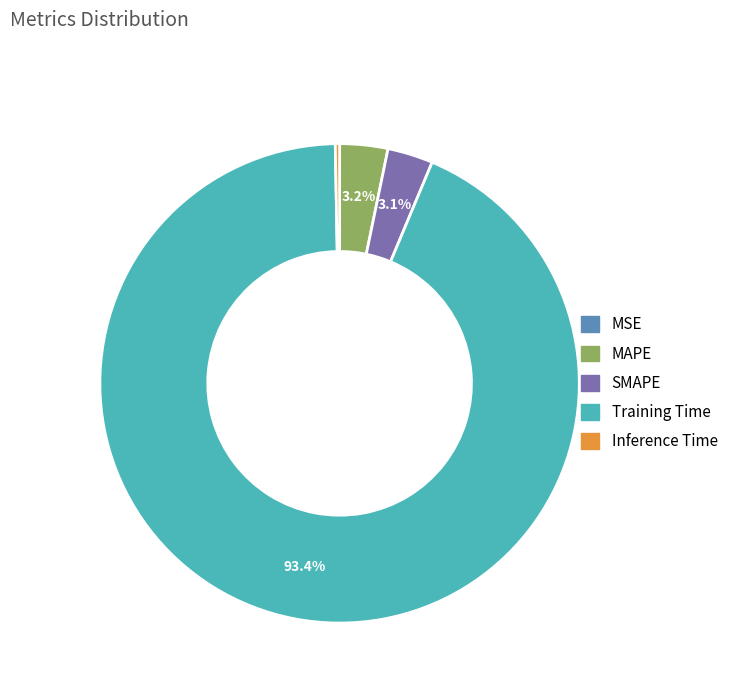

Which category has the biggest portion of the pie?

Training Time